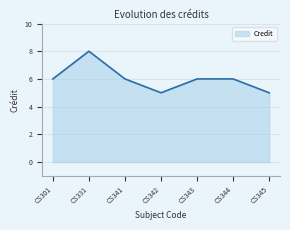

What is the minimum value shown in the chart?

5